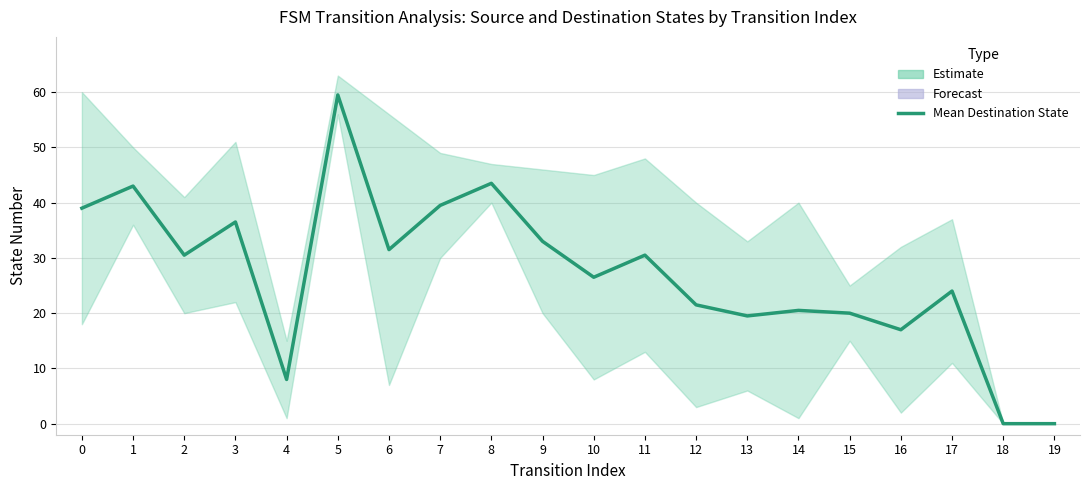

What is the difference between the values at 6 and 18?

31.5